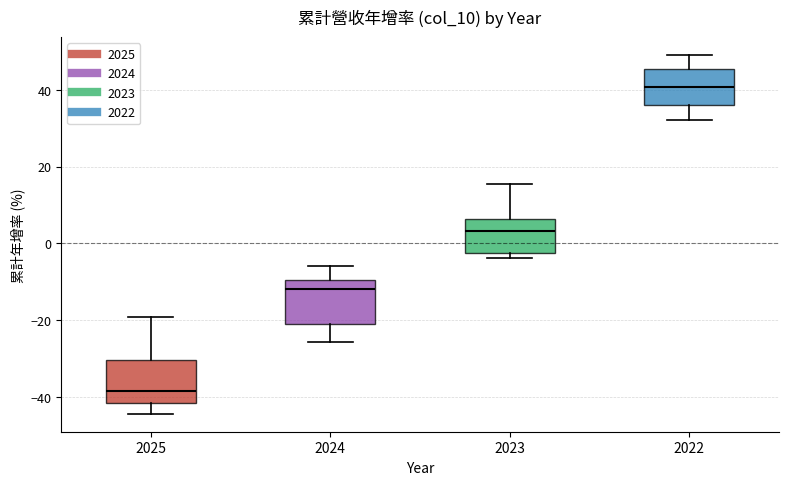

Where is the lower edge of the box at x = 2022 on the y-axis? The values are not printed on the chart, so give them approximately, as read against the axis.

36